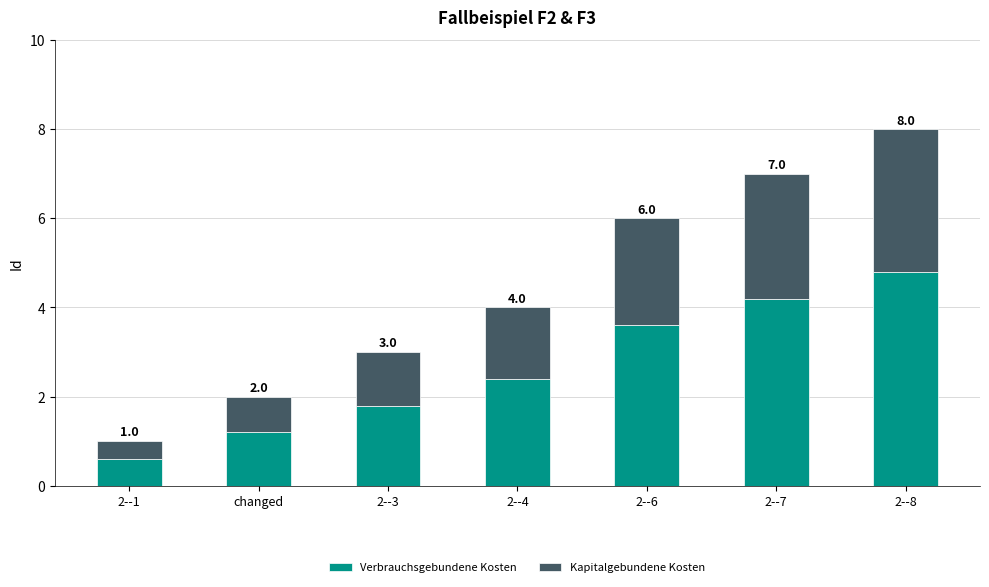

What is the value of the Verbrauchsgebundene Kosten bar at the 1st from the left?

0.6